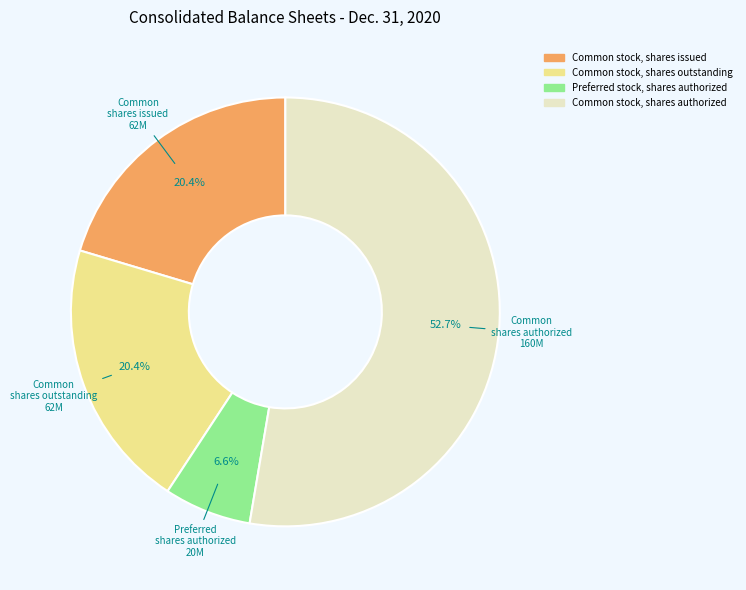

The Common stock, shares authorized slice represents 53% of the pie. True or false?

True